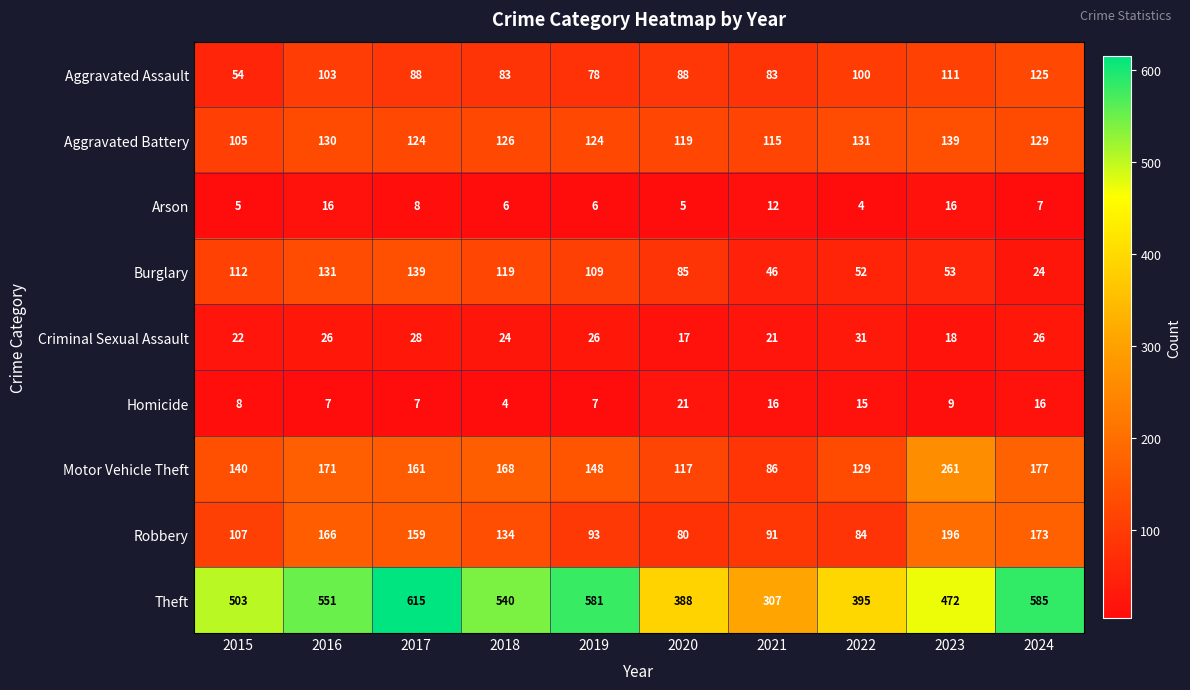

What is the difference between the highest and lowest values at 2024?

578